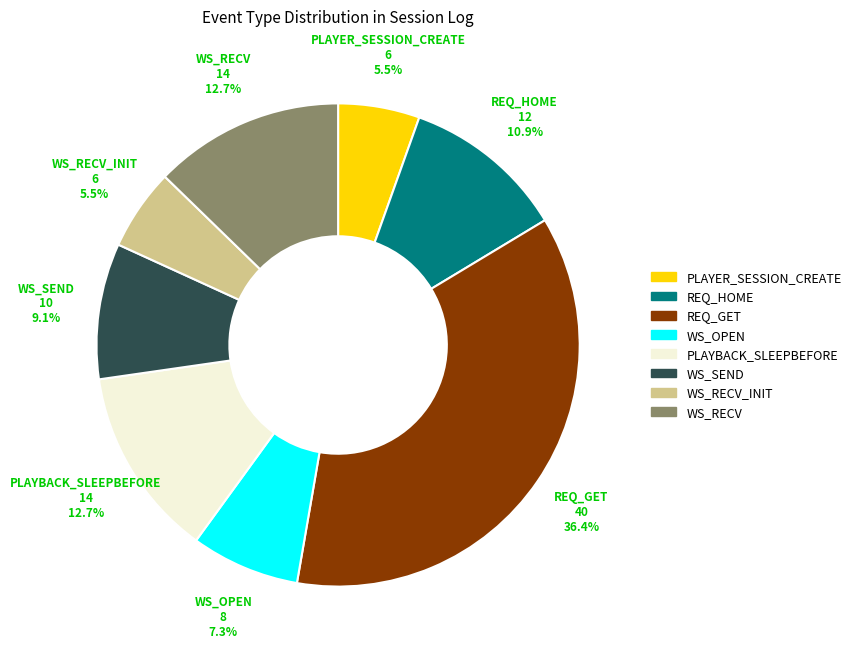

What is the largest slice in the pie chart?

REQ_GET